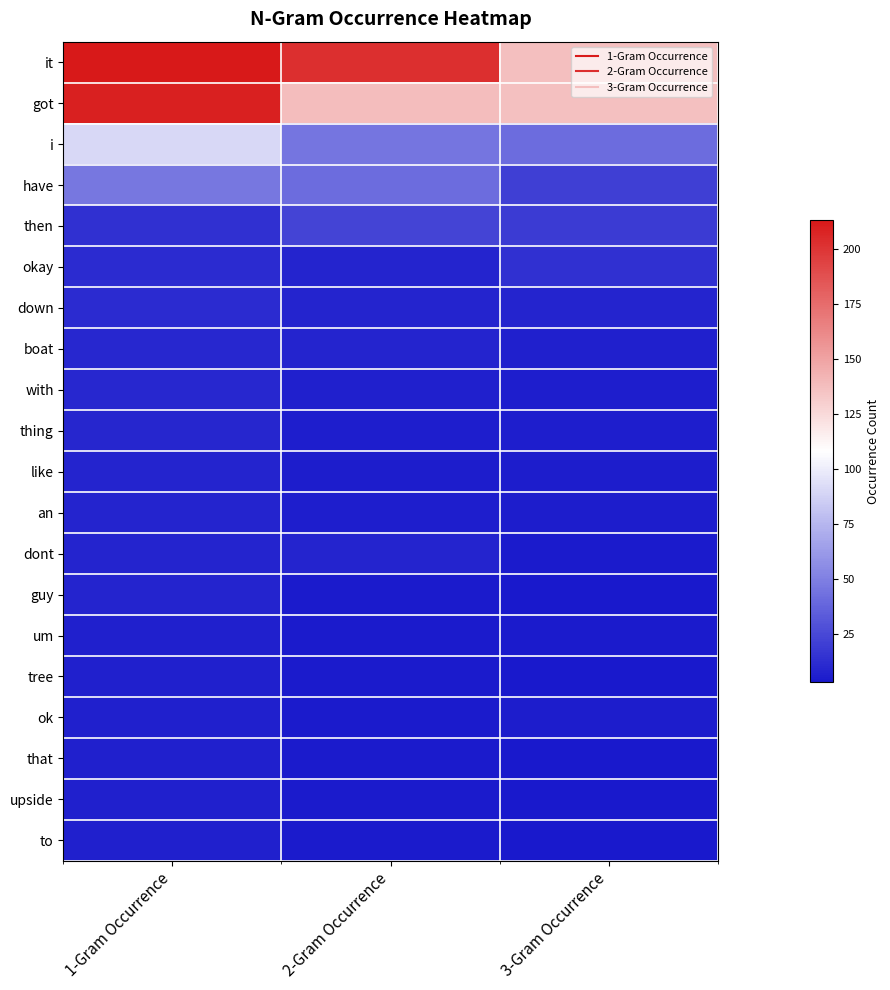

What is the maximum value shown in the chart?

213